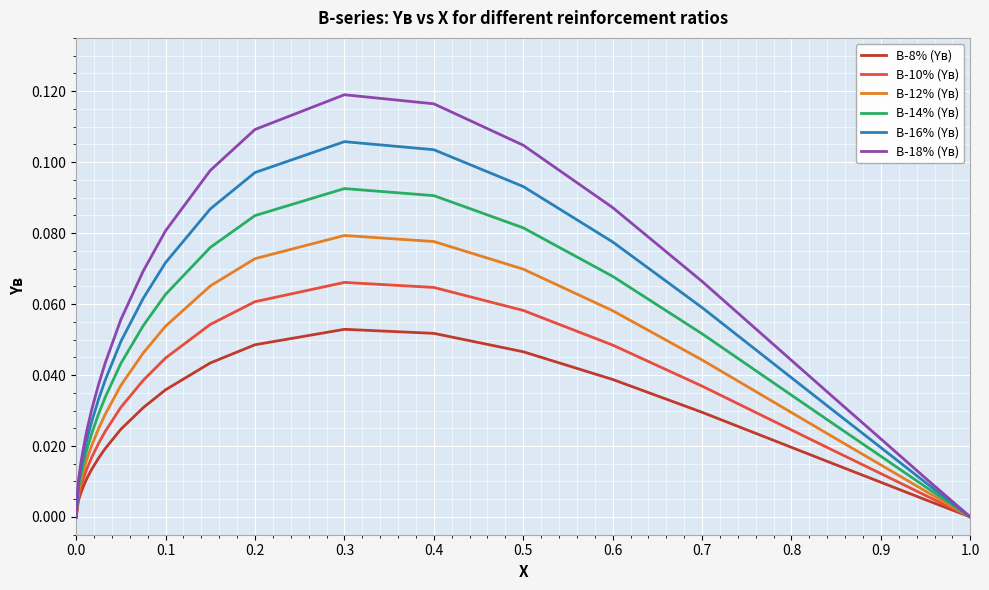

Which series has the largest range (max minus min)?

В-18% (Yв)